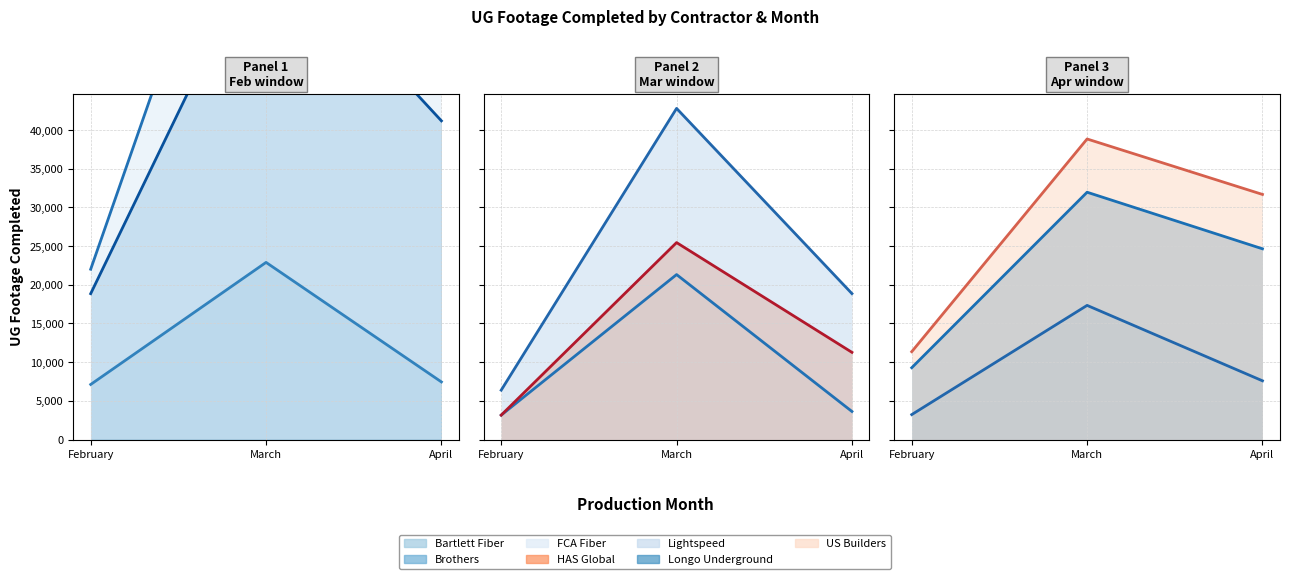

Rank the series at April from highest to lowest value.

Brothers, Lightspeed, Bartlett Fiber, FCA Fiber